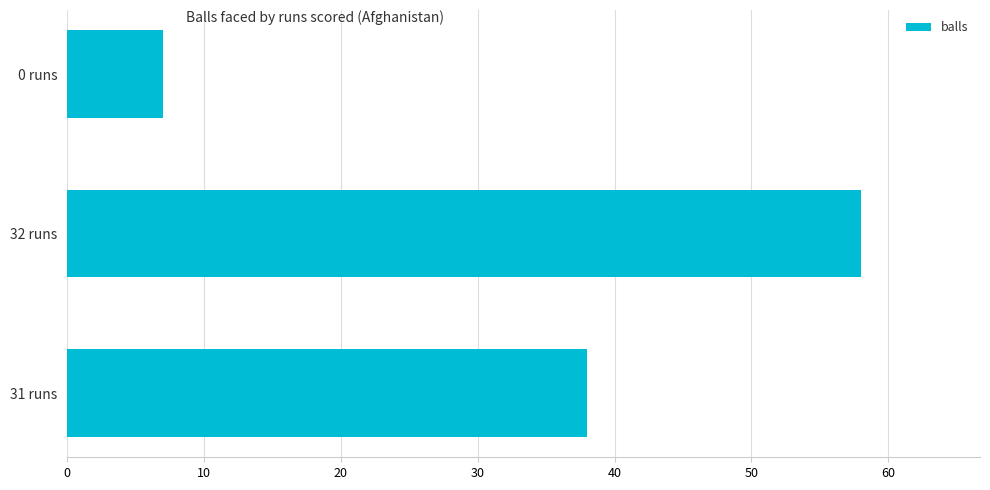

List the labels in order of value, smallest first.

0 runs, 31 runs, 32 runs